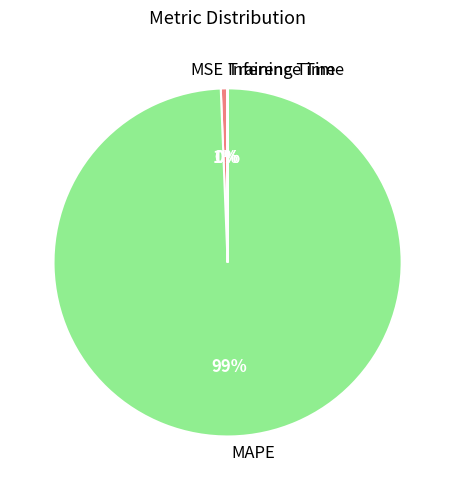

What is the largest slice in the pie chart?

MAPE